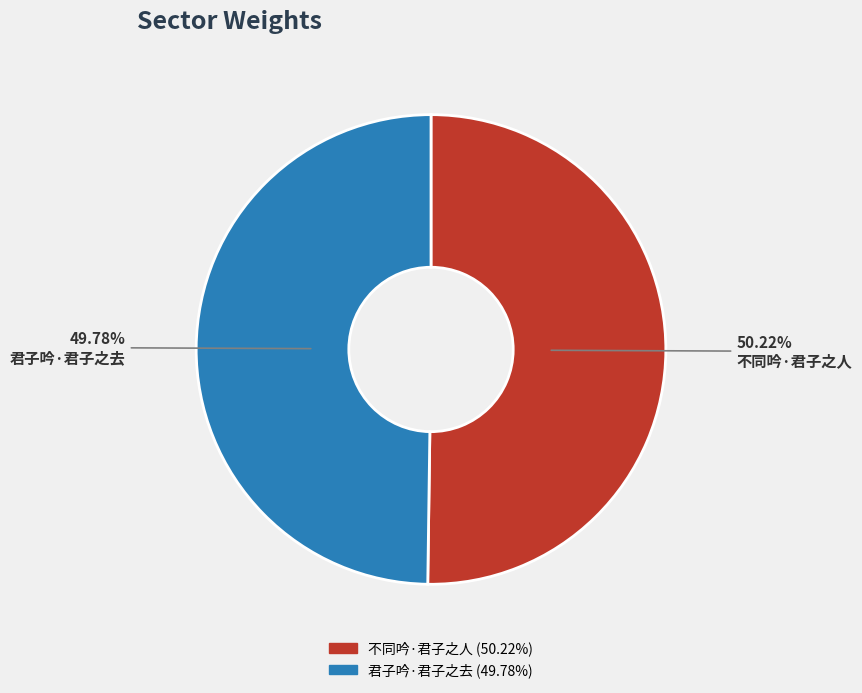

To the nearest percent, what is the combined percentage of 君子吟·君子之去 and 不同吟·君子之人?

100%